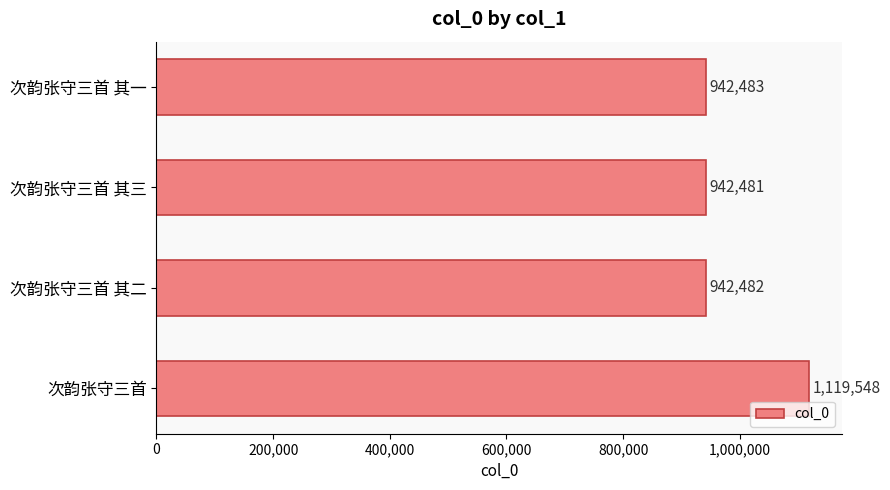

What is the change in value from 次韵张守三首 其一 to 次韵张守三首?

+177065